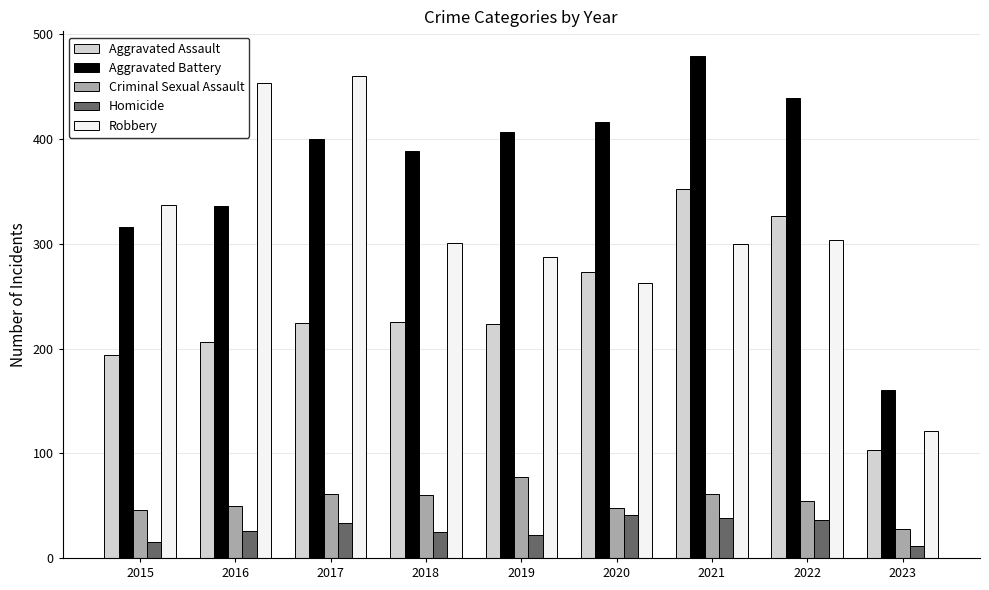

At how many categories does at least one series exceed 104?

9